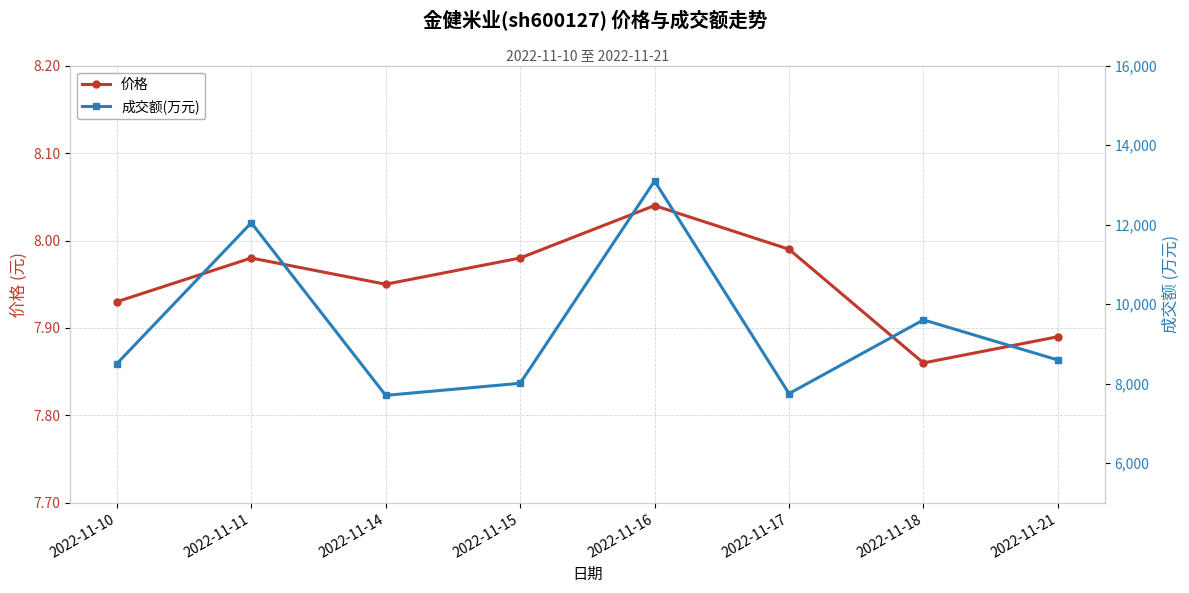

How many categories are shown in the chart?

8